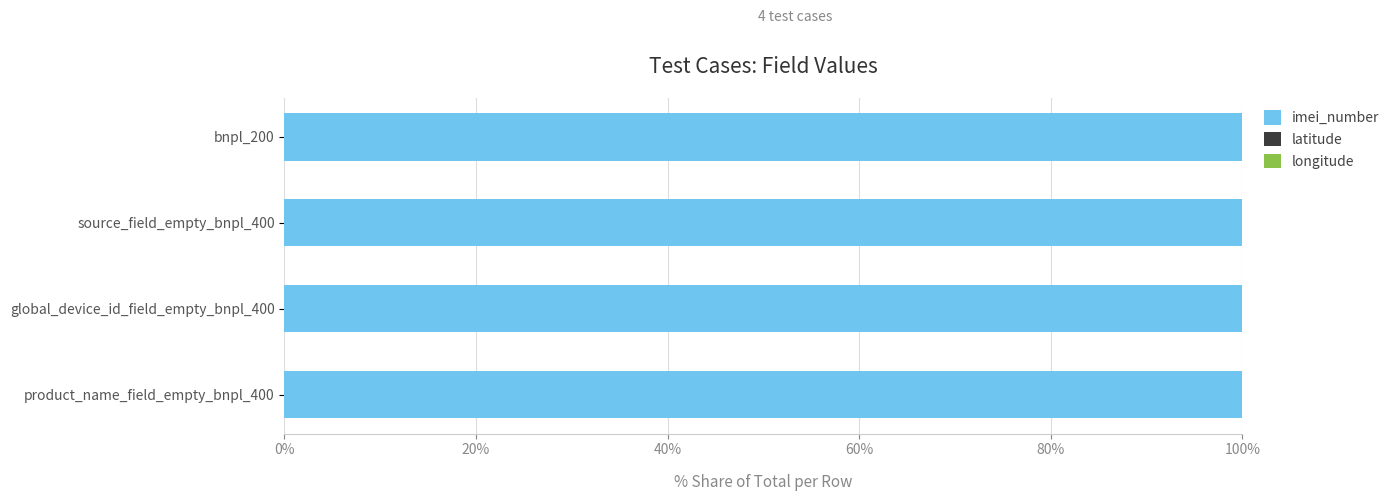

What is the sum of all imei_number values?

400.0